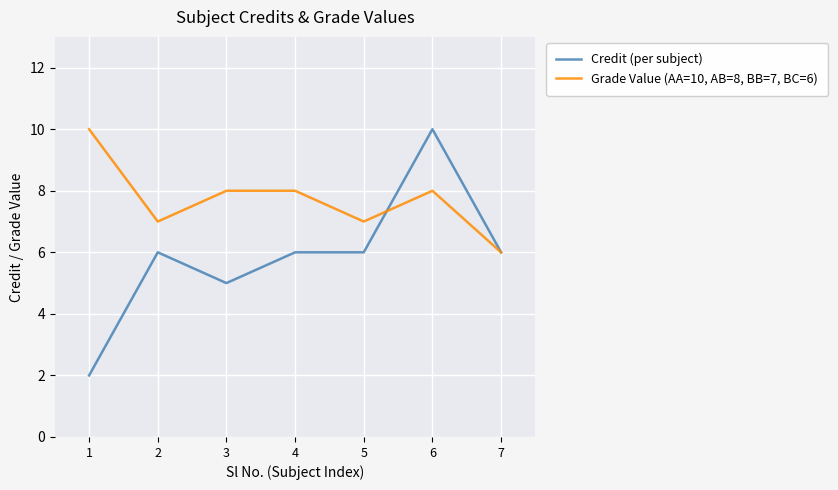

Is it true that Credit (per subject) equals 6 at 6?

False